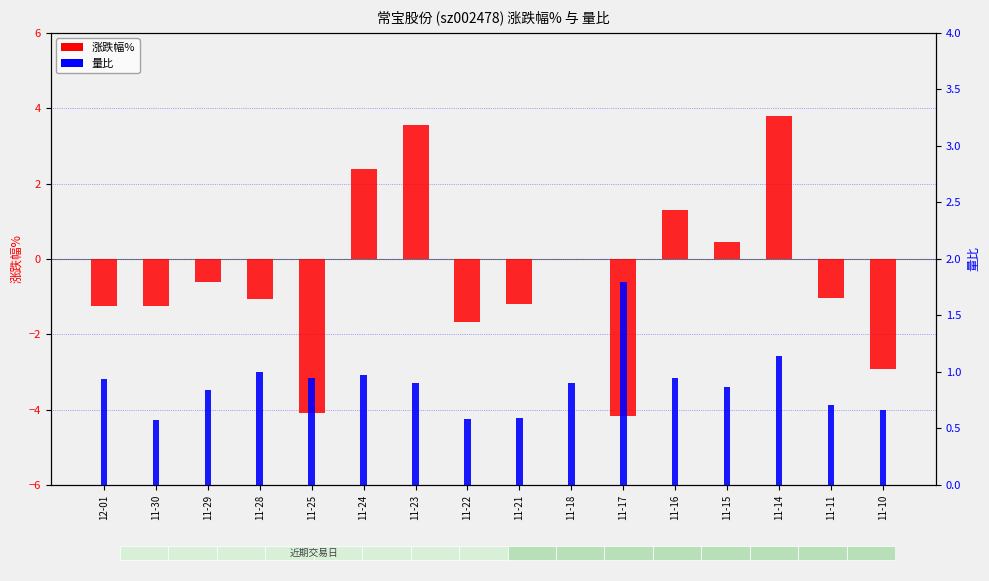

What is the maximum value shown in the chart?

3.8